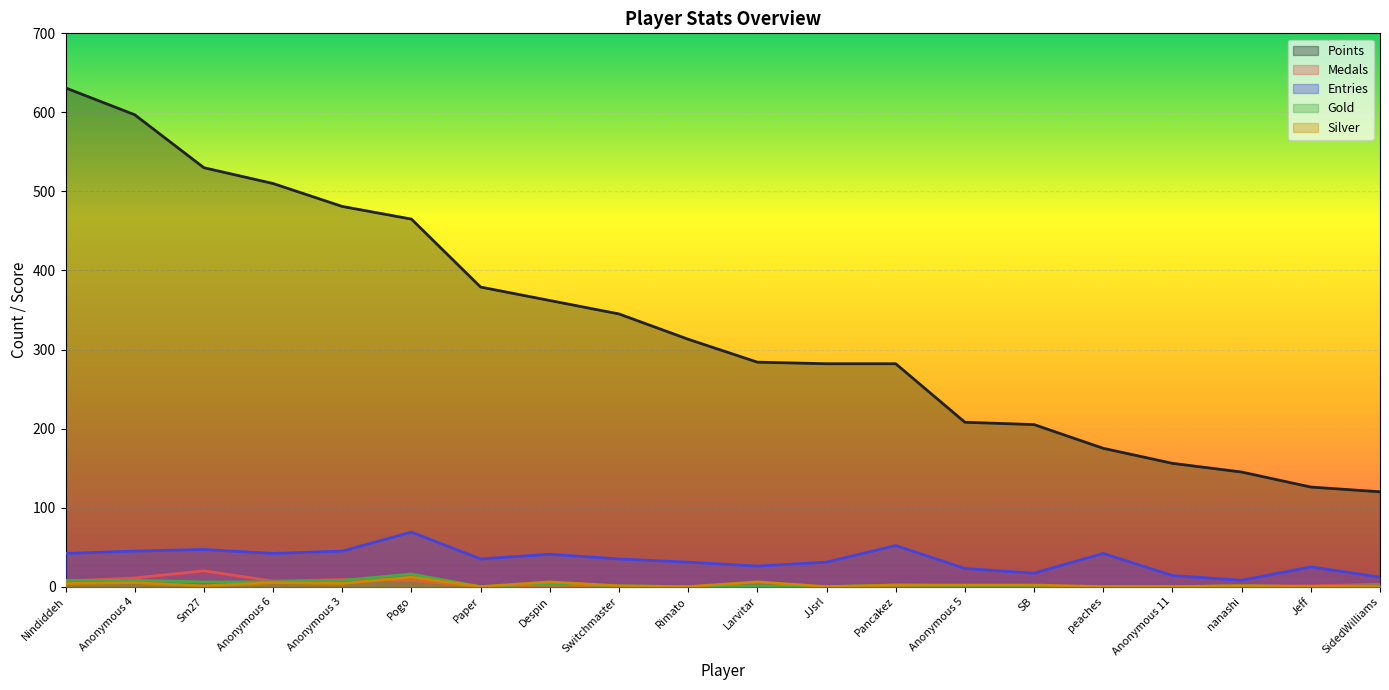

How many values in the Medals series exceed 1?

8